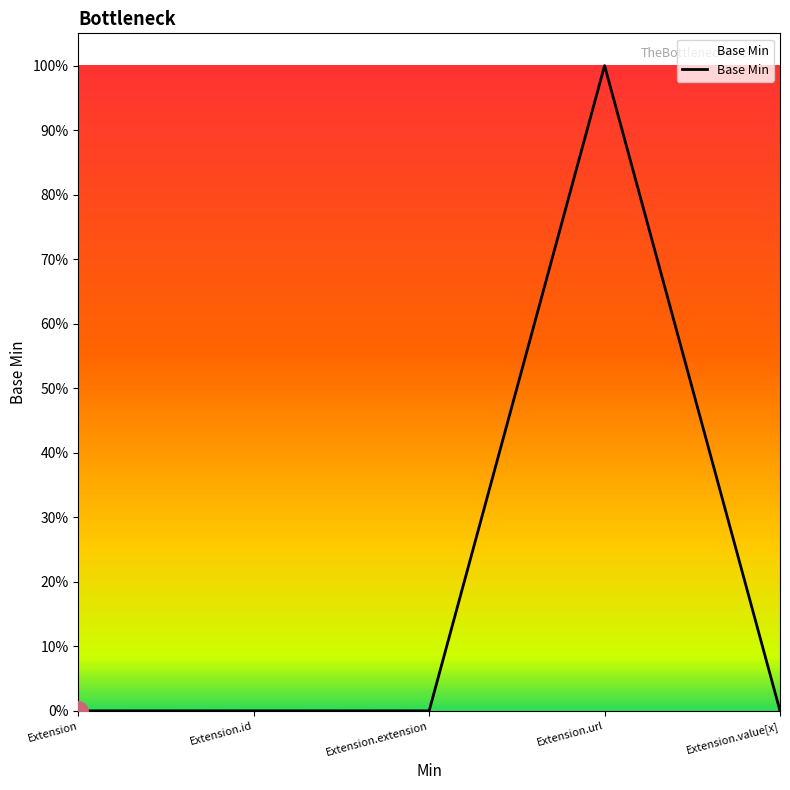

Which label corresponds to the smallest value in the chart?

Extension